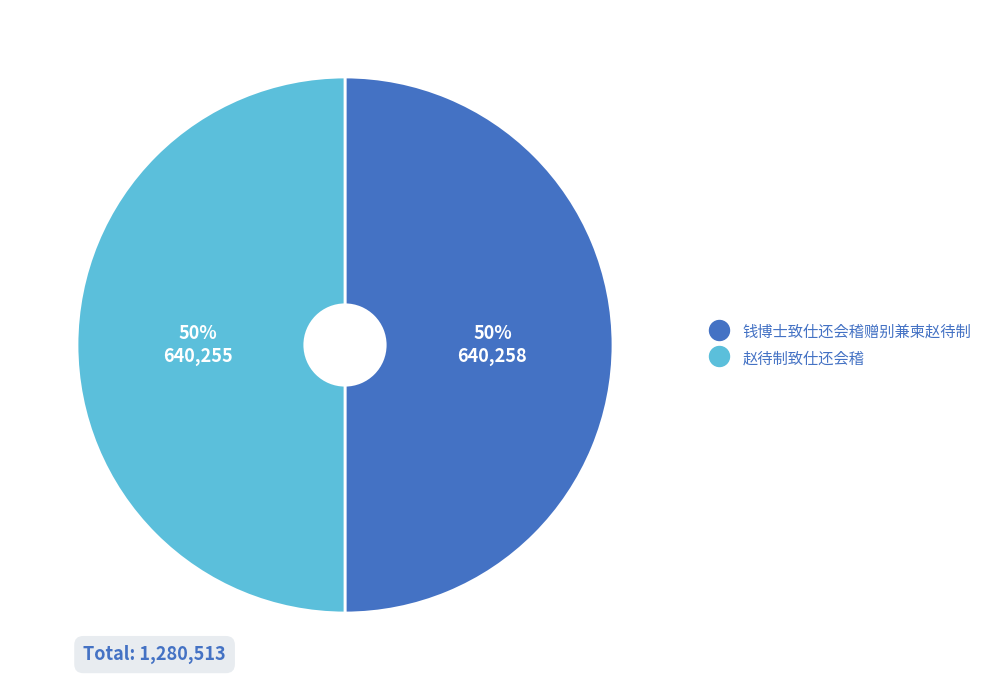

True or false: 钱博士致仕还会稽赠别兼柬赵待制 accounts for 50% of the total.

True